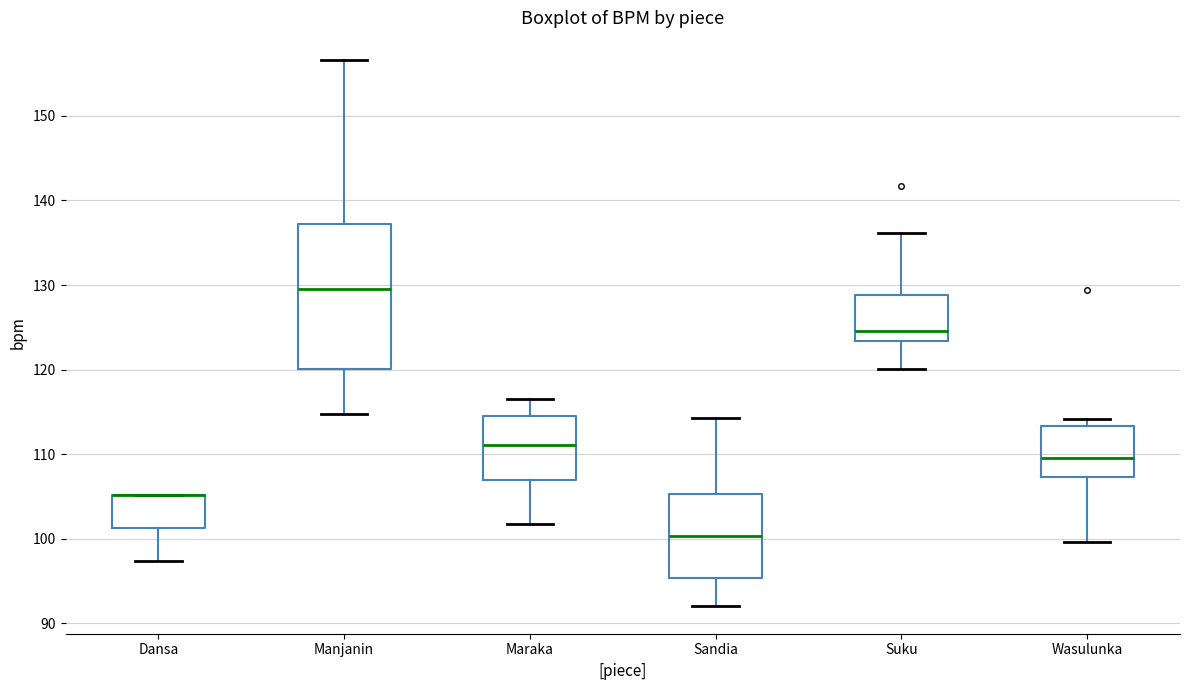

Reading left to right, read every box against the y-axis: the position of its median line, the range the box covers, and the ends of its whiskers. The values are not printed on the chart, so give them approximately, as read against the axis.

Dansa: median 105 (drawn on the box's upper edge), box 101 to 105, whiskers 97 to 105
Manjanin: median 130, box 120 to 137, whiskers 115 to 157
Maraka: median 111, box 107 to 115, whiskers 102 to 116
Sandia: median 100, box 95 to 105, whiskers 92 to 114
Suku: median 125, box 123 to 129, whiskers 120 to 136
Wasulunka: median 110, box 107 to 113, whiskers 100 to 114